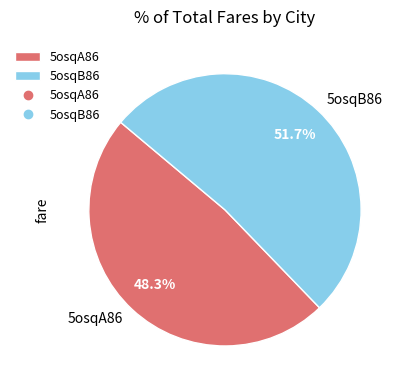

Rank the categories by value from highest to lowest.

5osqB86, 5osqA86